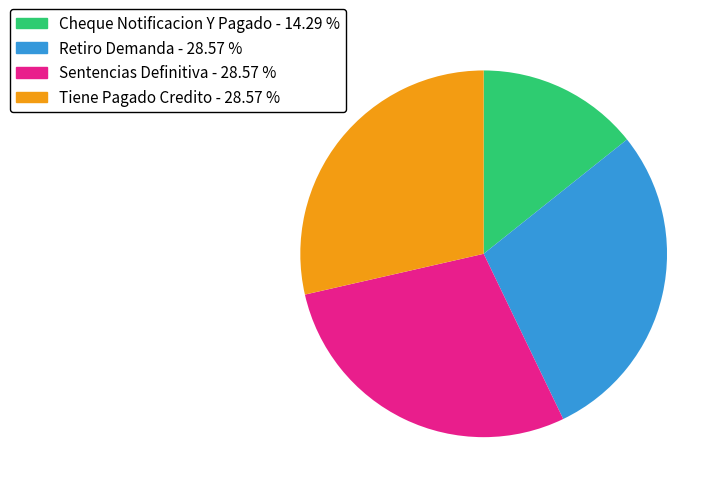

Is there any slice that represents more than half of the pie?

No